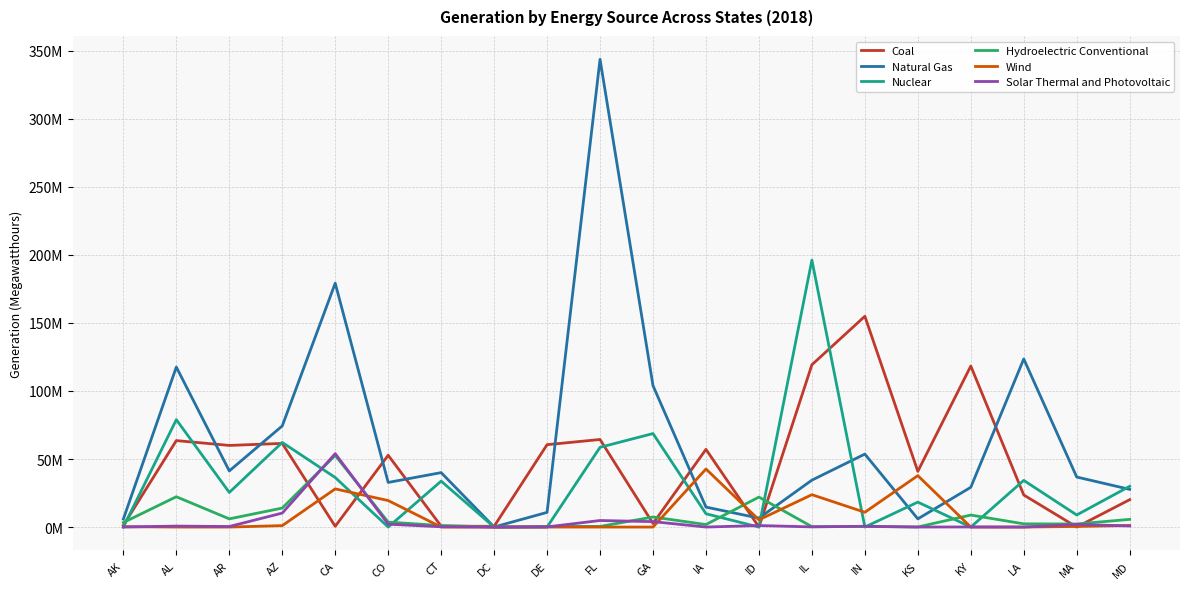

Reading right to left, list all the values displayed in this chart.

Coal: 20.1	0.0	23.6	118.3	40.9	154.9	119.3	0.0	57.1	2.6	64.4	60.5	0.5	0.7	52.8	0.6	61.5	60.0	63.6	1.3
Natural Gas: 27.7	36.8	123.6	29.2	6.0	53.6	34.5	6.6	14.7	103.9	343.7	10.8	0.0	40.0	32.8	179.2	74.3	41.2	117.6	5.9
Nuclear: 30.0	8.9	34.3	0.0	18.3	0.0	196.2	0.0	9.8	68.7	58.6	0.0	0.0	33.8	0.0	36.4	62.2	25.4	78.9	0.0
Hydroelectric Conventional: 5.7	2.3	2.4	8.8	0.1	0.4	0.3	22.0	1.8	7.4	0.5	0.5	0.0	1.1	3.7	52.7	14.0	6.0	22.3	3.3
Wind: 1.1	0.4	0.0	0.0	37.8	10.9	23.8	5.3	42.7	0.0	0.0	0.0	0.0	0.0	19.5	28.0	1.1	0.0	0.0	0.3
Solar Thermal and Photovoltaic: 0.8	2.0	0.0	0.1	0.0	0.6	0.1	1.1	0.0	4.0	4.8	0.1	0.0	0.2	2.1	54.0	10.3	0.4	0.7	0.0